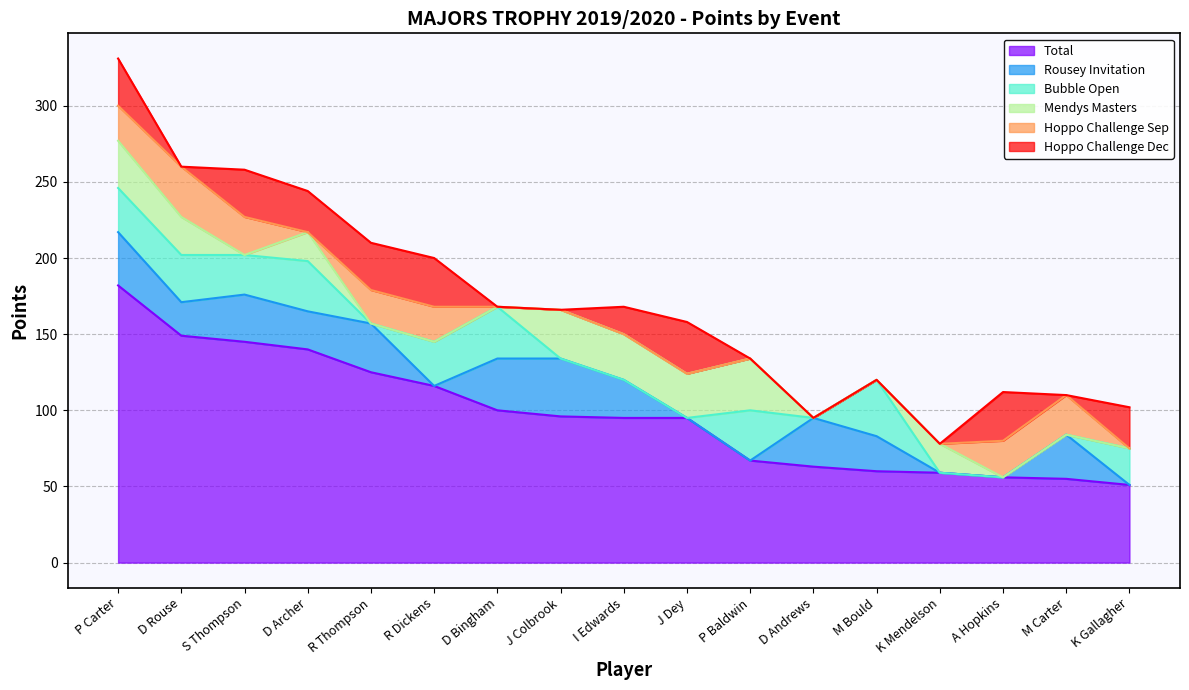

Where is Hoppo Challenge Sep nearest to the value 16?

R Thompson